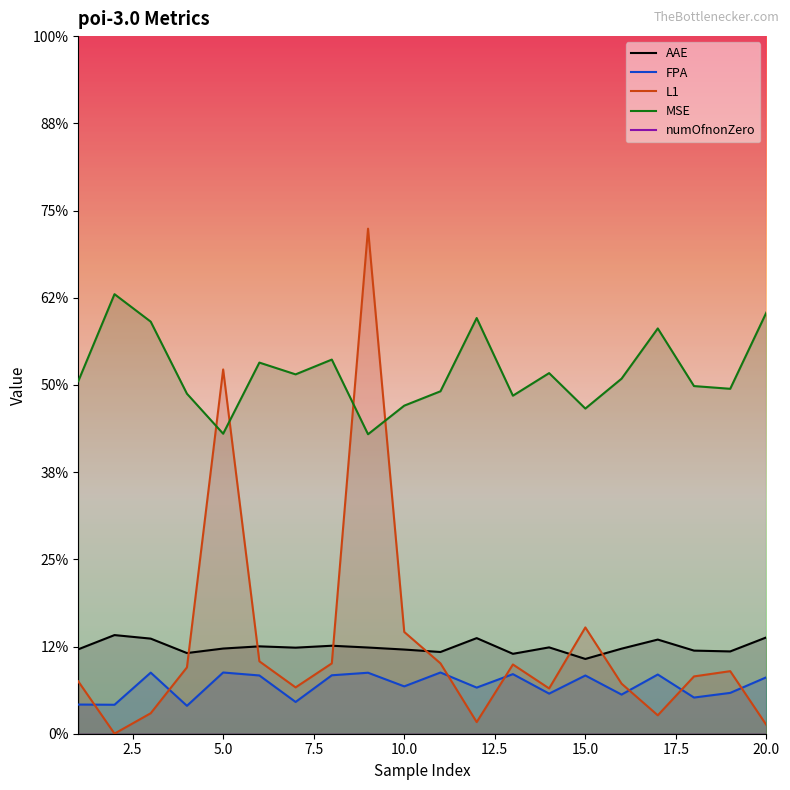

How many lines are shown in the chart?

5